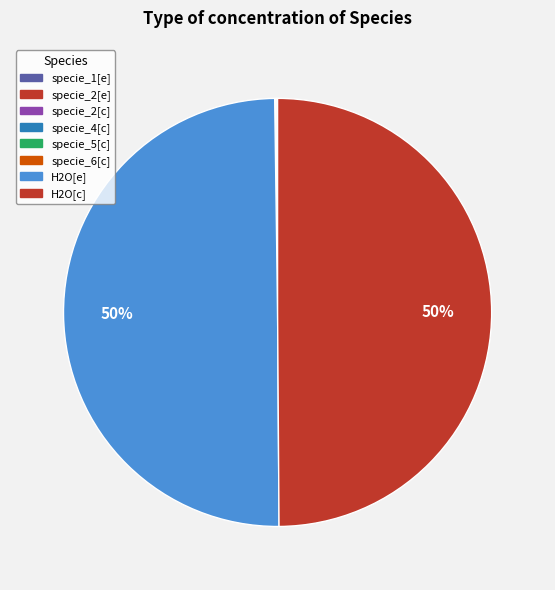

True or false: specie_4[c] accounts for 0% of the total.

True